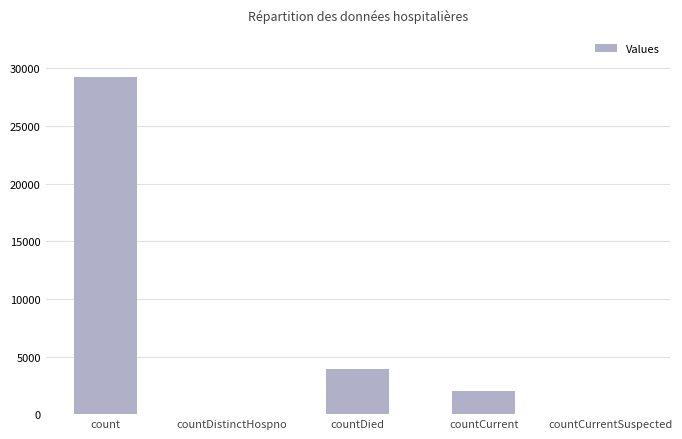

Is it true that the value at countCurrentSuspected is 0?

True